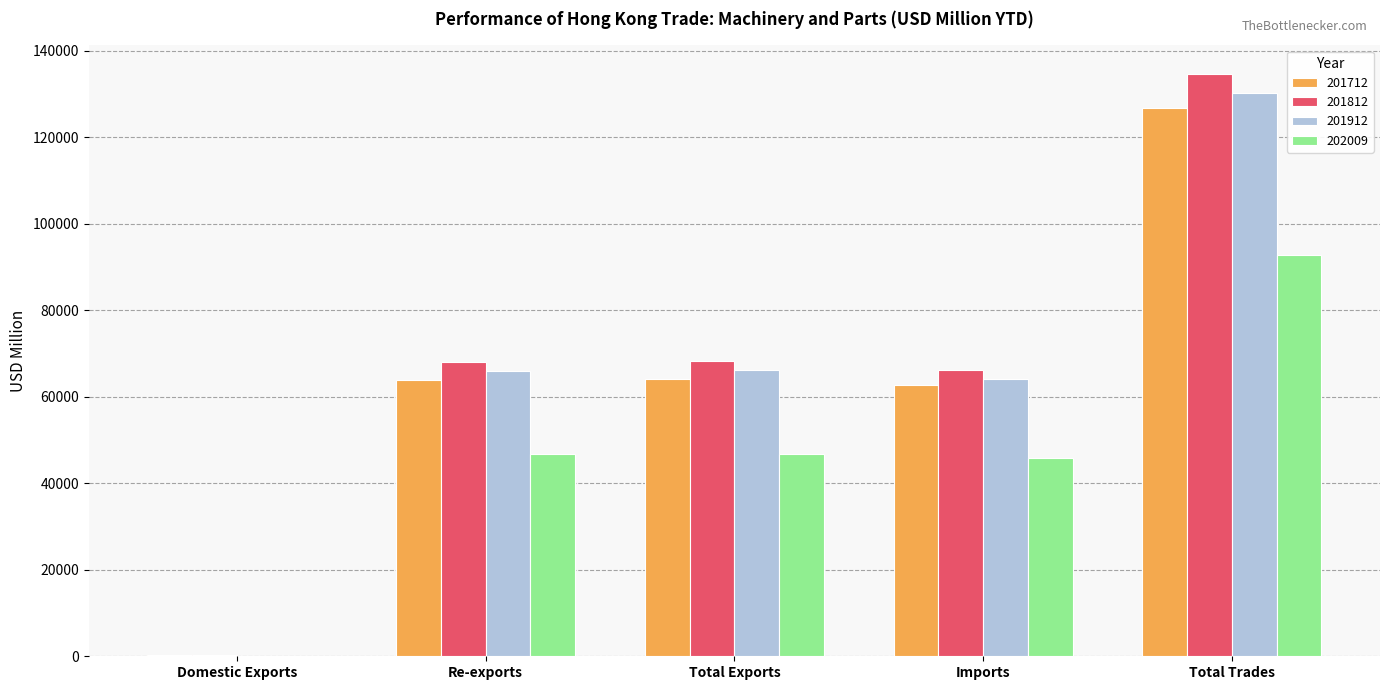

Which series changed the most between Re-exports and Total Trades?

201812